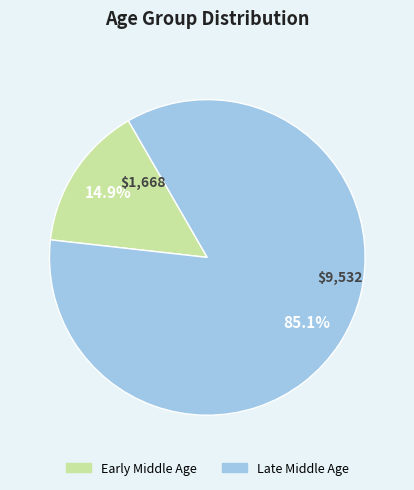

How many slices are in this pie chart?

2